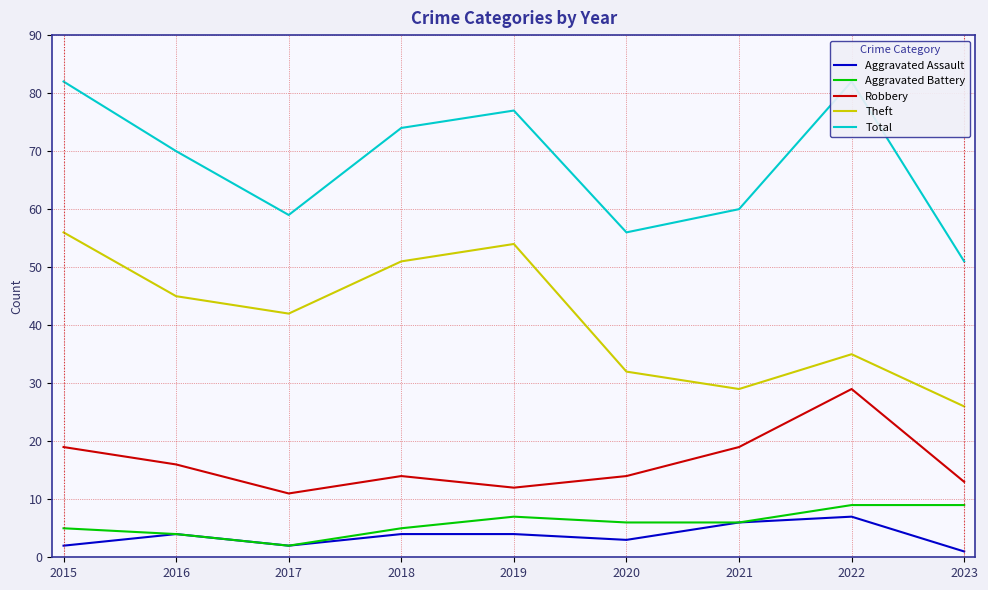

Reading left to right, extract all data points from this chart.

Aggravated Assault: 2	4	2	4	4	3	6	7	1
Aggravated Battery: 5	4	2	5	7	6	6	9	9
Robbery: 19	16	11	14	12	14	19	29	13
Theft: 56	45	42	51	54	32	29	35	26
Total: 82	70	59	74	77	56	60	82	51